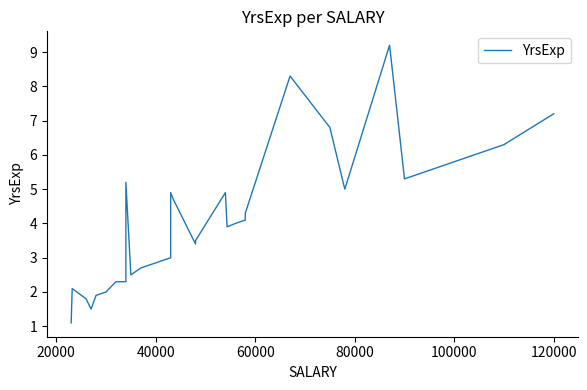

True or false: there are more than 0 points higher than both neighbors.

True